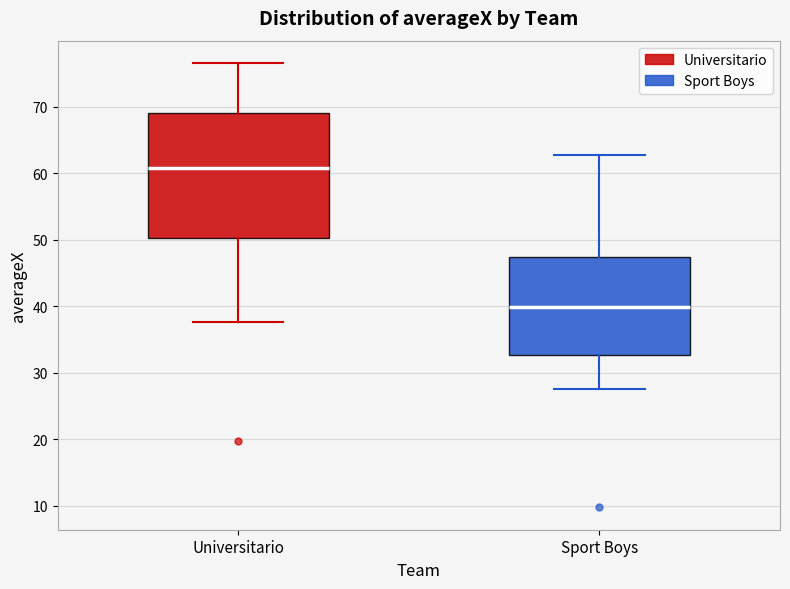

Where is the upper edge of the box for Universitario on the y-axis? The values are not printed on the chart, so give them approximately, as read against the axis.

69